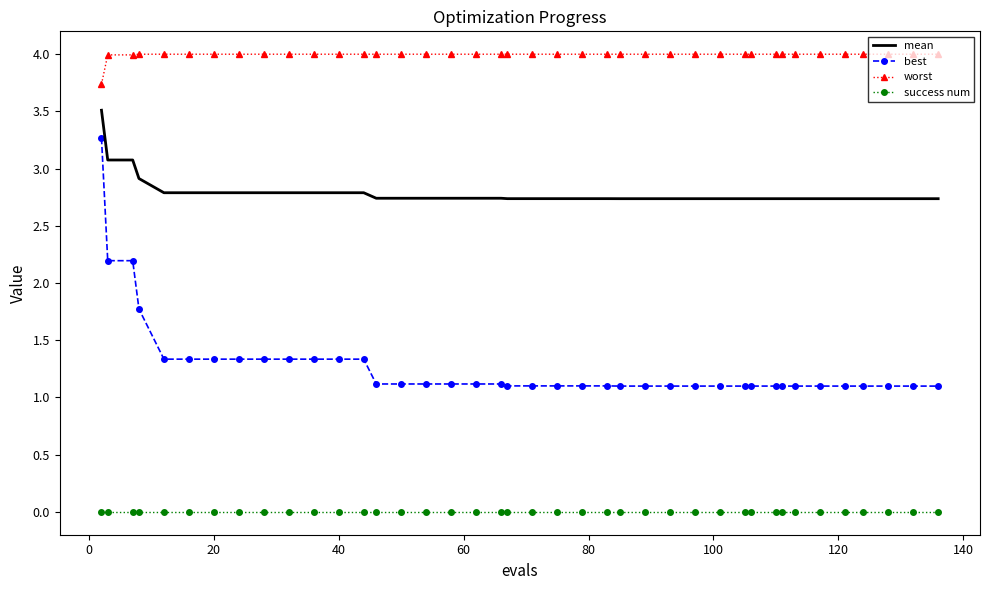

True or false: best and worst intersect in this chart.

False